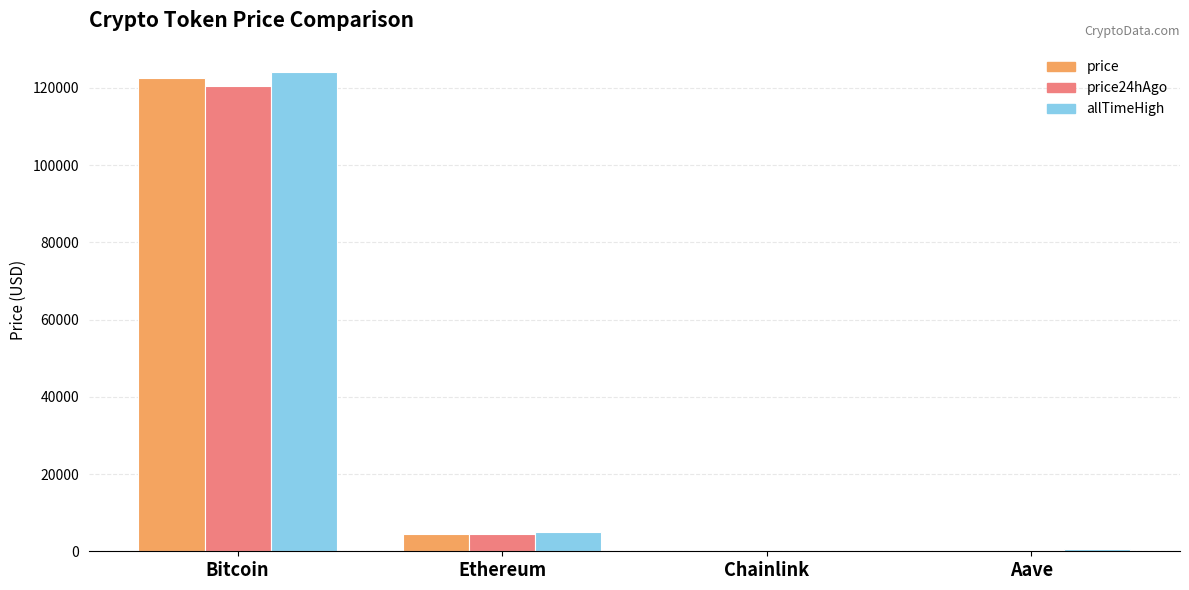

How many data points in allTimeHigh are above 4946?

2